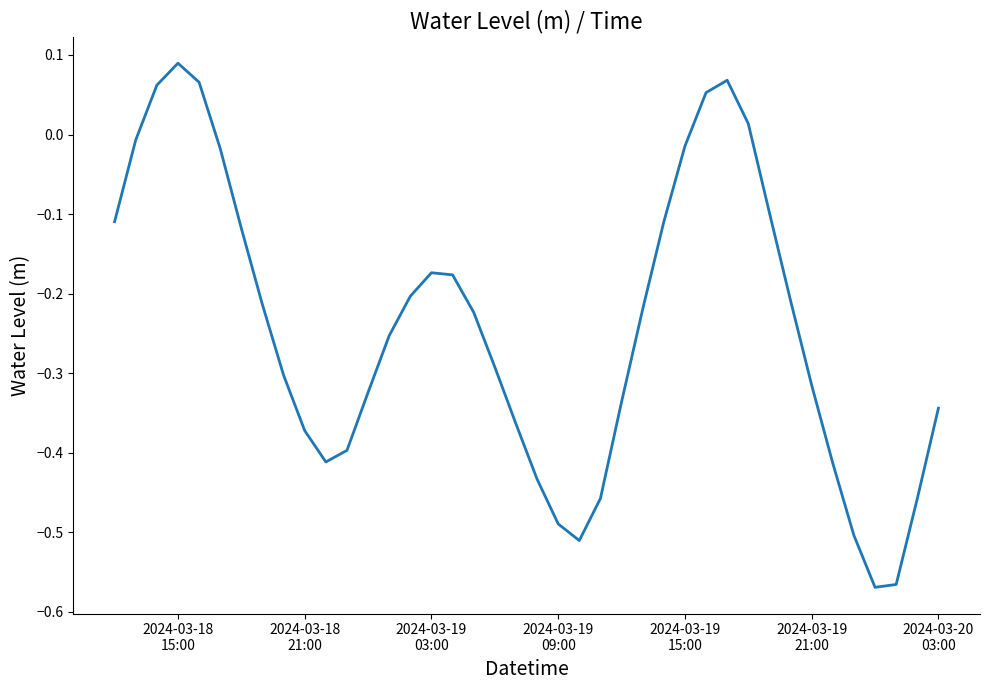

Does the chart have visible grid lines?

No